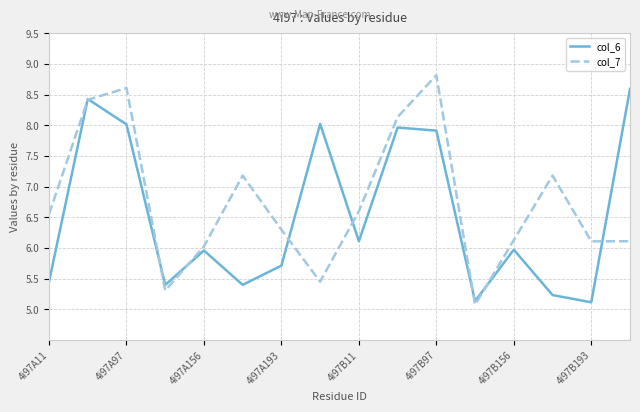

Rank the series by their average value, from highest to lowest.

col_7, col_6